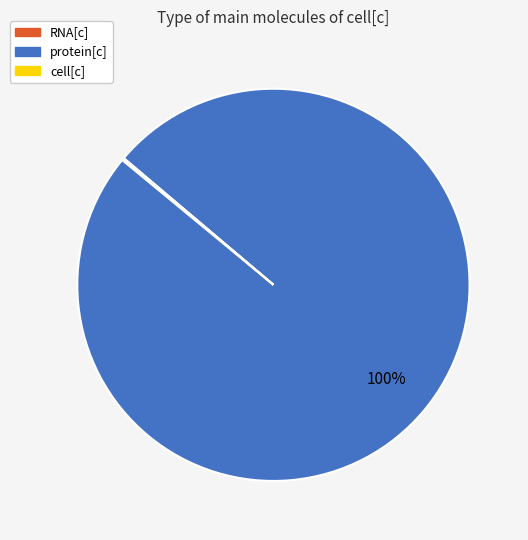

To the nearest percent, what is the difference between the largest and smallest slice percentages?

100%